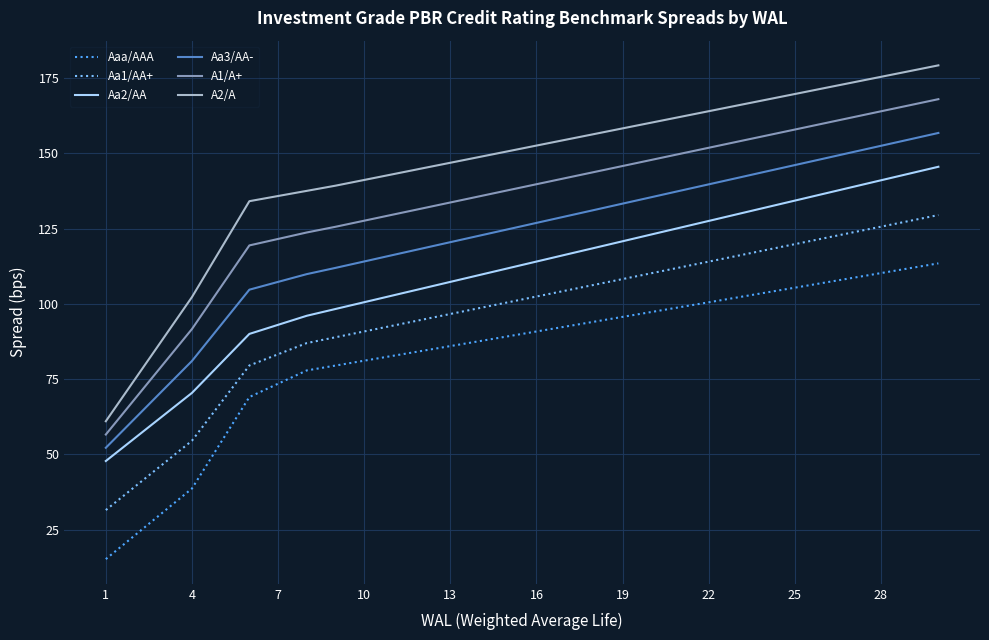

Does the chart have visible grid lines?

Yes